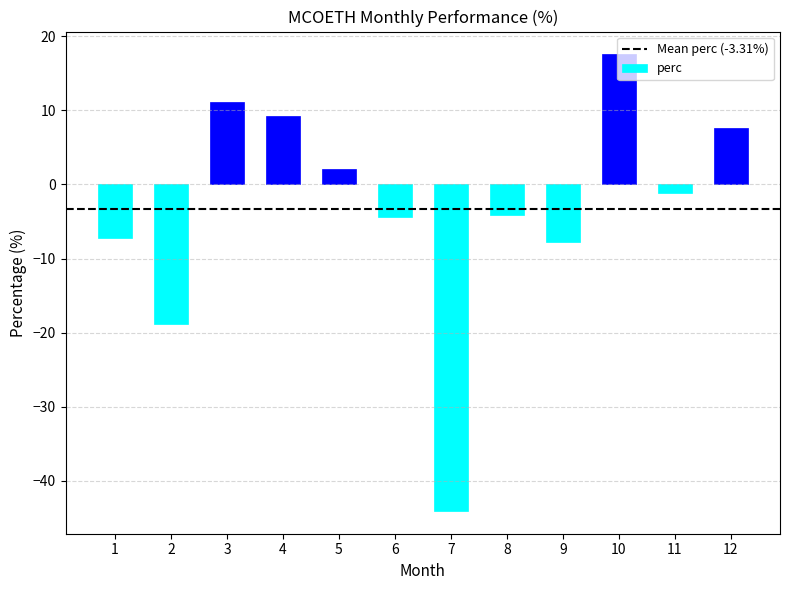

What is the change in value from 4 to 8?

-13.3